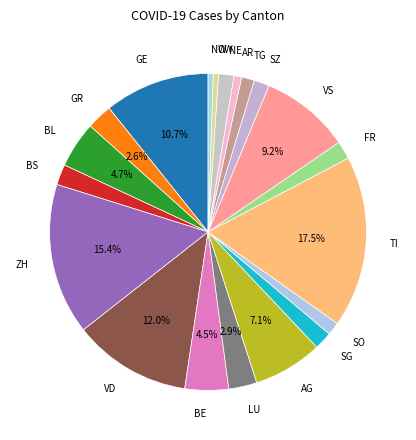

To the nearest percent, what is the difference between the GR and TI slice percentages?

15%